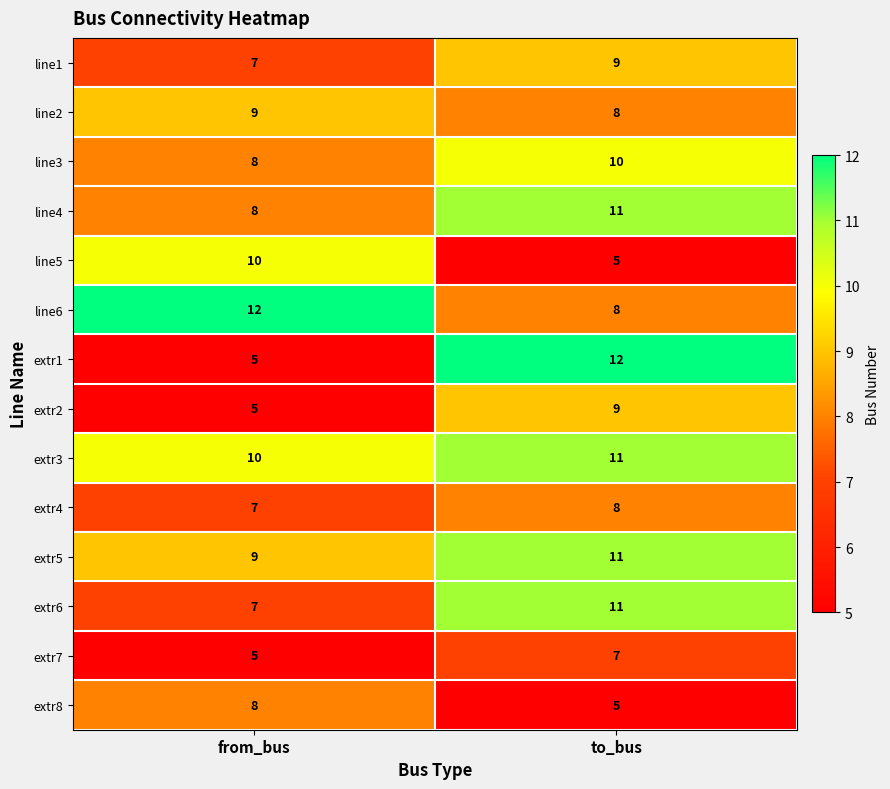

Which series has the largest range (max minus min)?

extr1